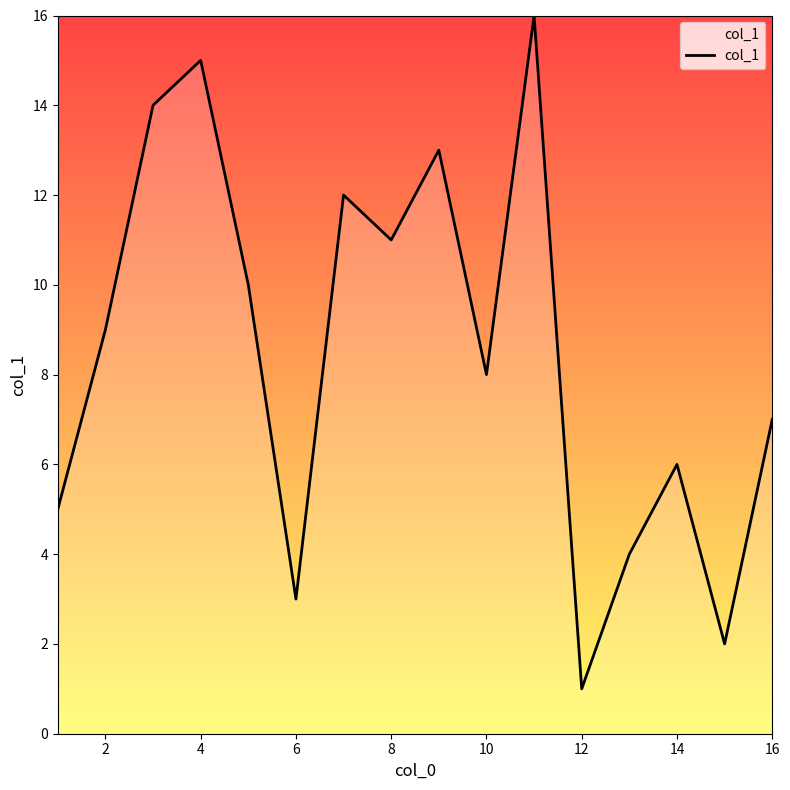

What is the maximum value shown in the chart?

16